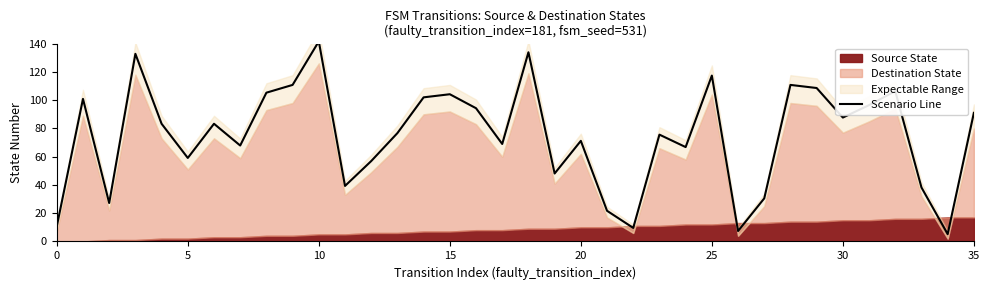

The value at 13 is 76.7. True or false?

True